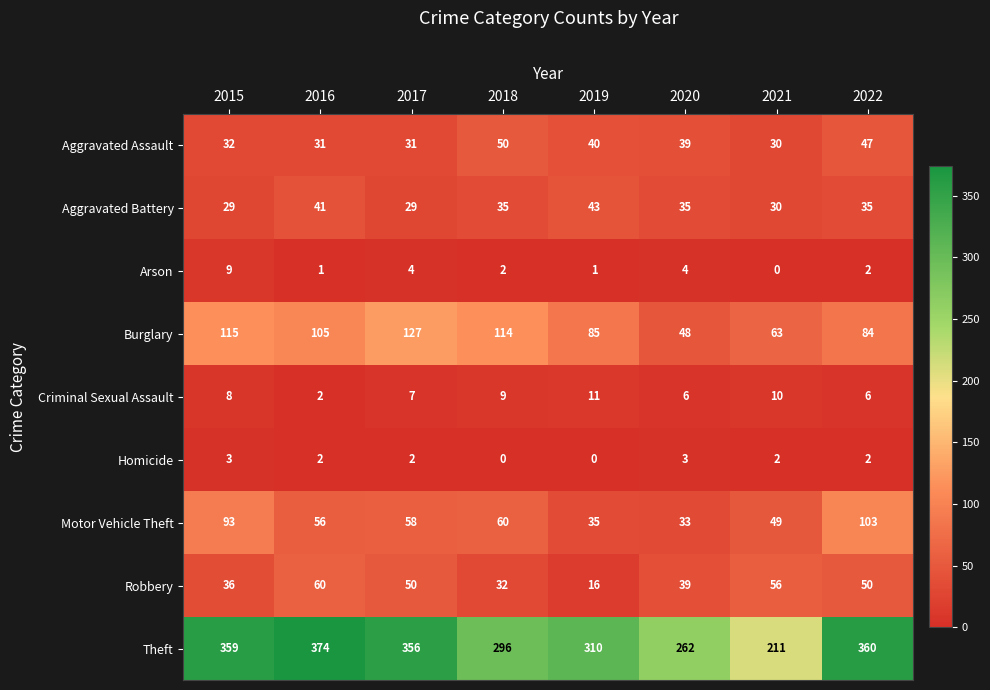

Rank the series by their maximum value, from highest to lowest.

Theft, Burglary, Motor Vehicle Theft, Robbery, Aggravated Assault, Aggravated Battery, Criminal Sexual Assault, Arson, Homicide